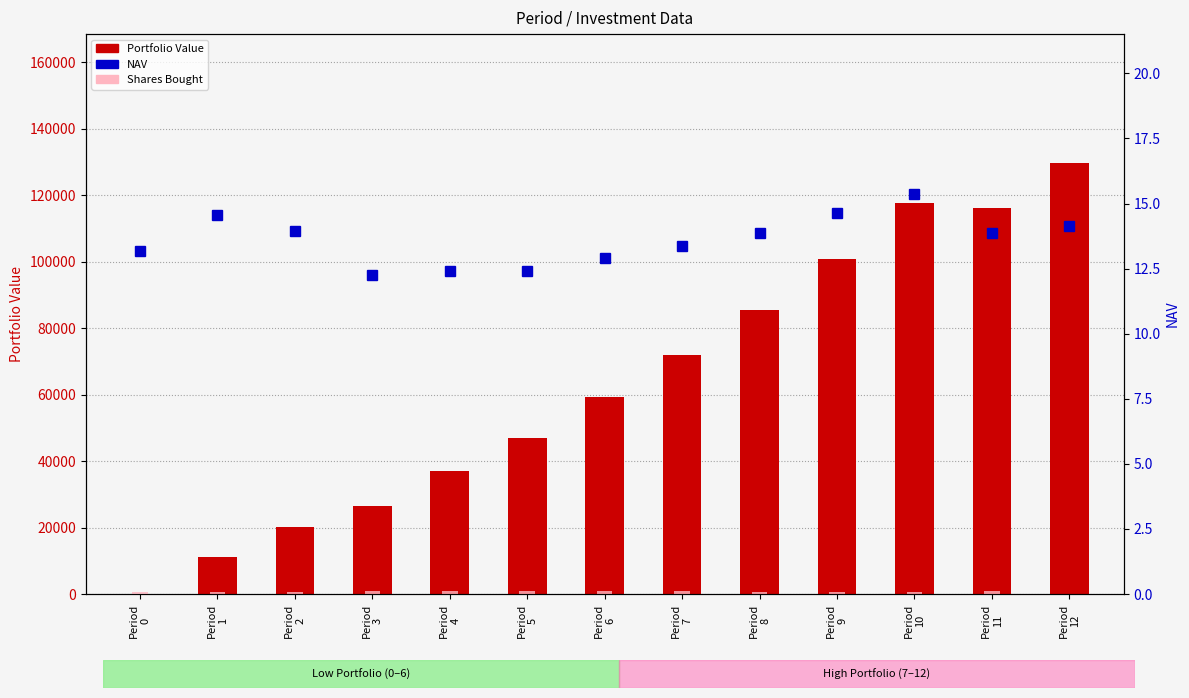

How many values in the NAV series exceed 13?

9